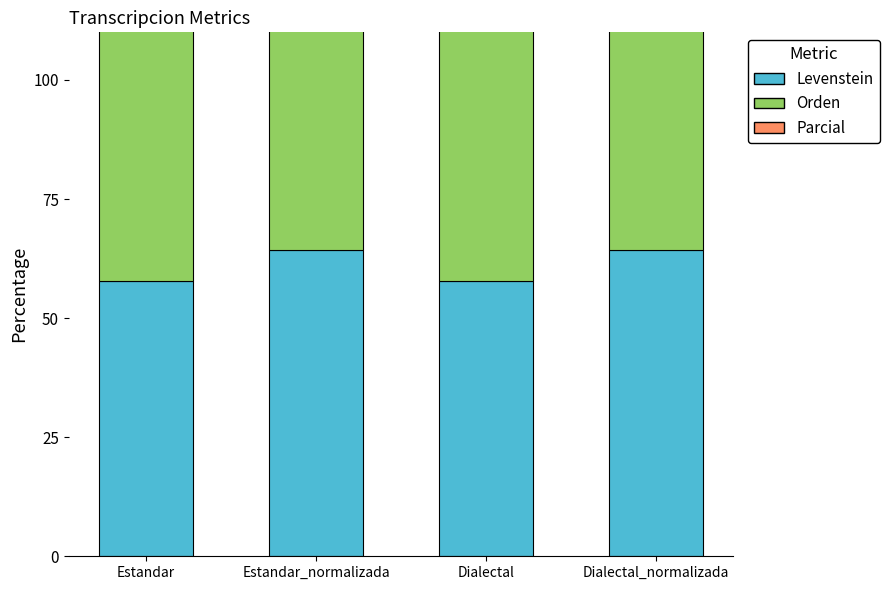

How many bars are there in each group?

3